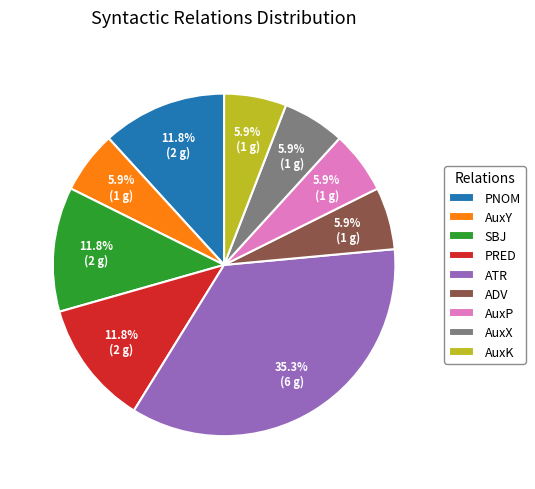

To the nearest percent, what is the difference between the largest and smallest slice percentages?

29%